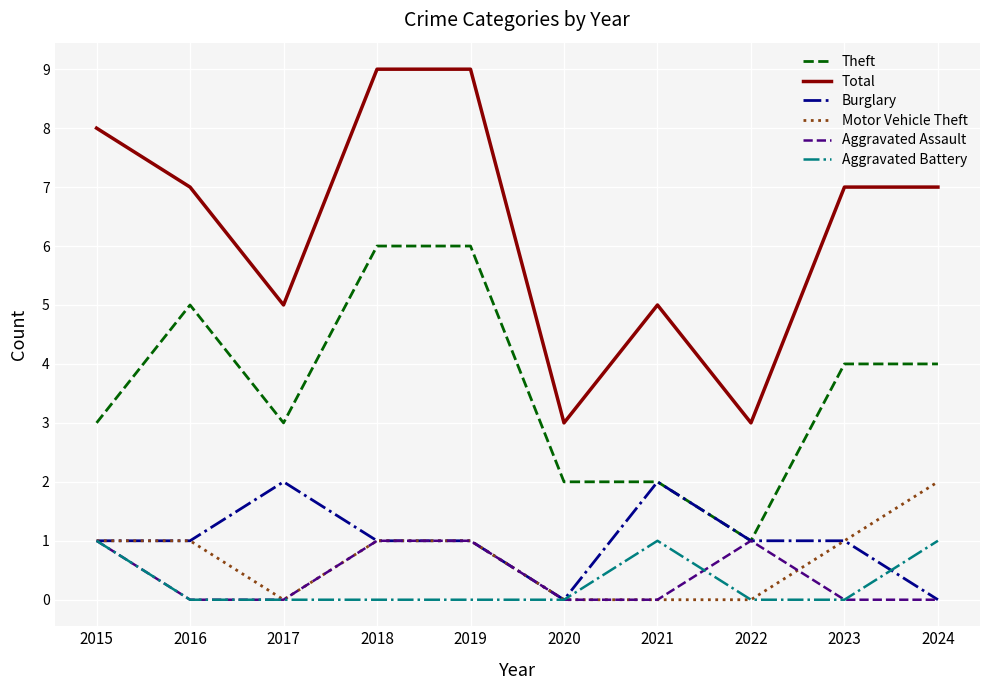

Reading right to left, transcribe all the data shown in this chart.

Theft: 2024=4	2023=4	2022=1	2021=2	2020=2	2019=6	2018=6	2017=3	2016=5	2015=3
Total: 2024=7	2023=7	2022=3	2021=5	2020=3	2019=9	2018=9	2017=5	2016=7	2015=8
Burglary: 2024=0	2023=1	2022=1	2021=2	2020=0	2019=1	2018=1	2017=2	2016=1	2015=1
Motor Vehicle Theft: 2024=2	2023=1	2022=0	2021=0	2020=0	2019=1	2018=1	2017=0	2016=1	2015=1
Aggravated Assault: 2024=0	2023=0	2022=1	2021=0	2020=0	2019=1	2018=1	2017=0	2016=0	2015=1
Aggravated Battery: 2024=1	2023=0	2022=0	2021=1	2020=0	2019=0	2018=0	2017=0	2016=0	2015=1